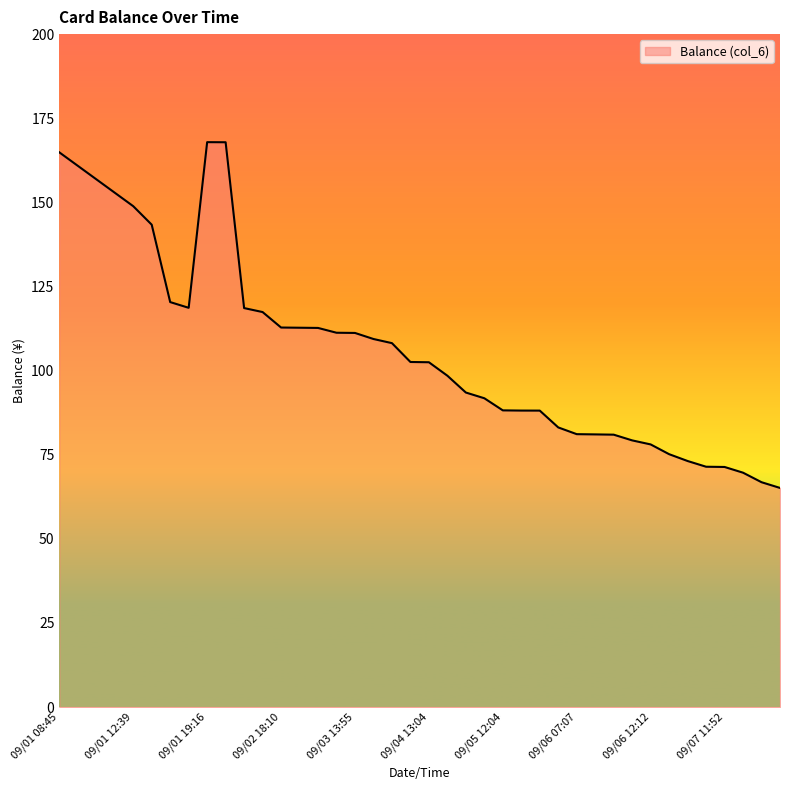

True or false: the data has more than 0 interior local peaks.

True